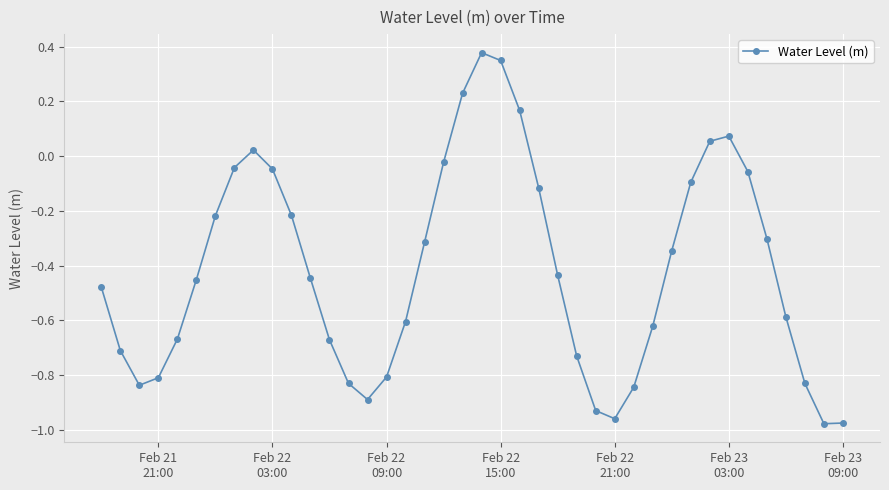

How many points are higher than both their immediate neighbors (excluding endpoints)?

3